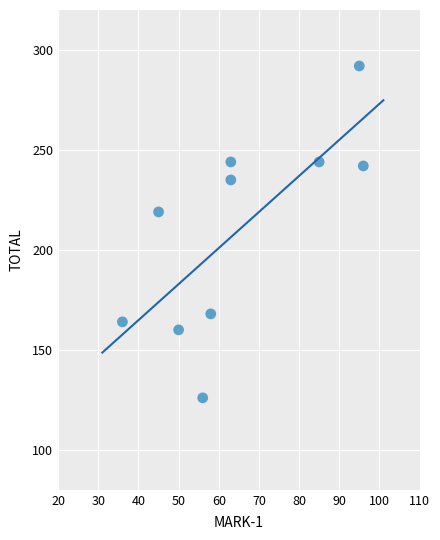

What is the average X value?

65